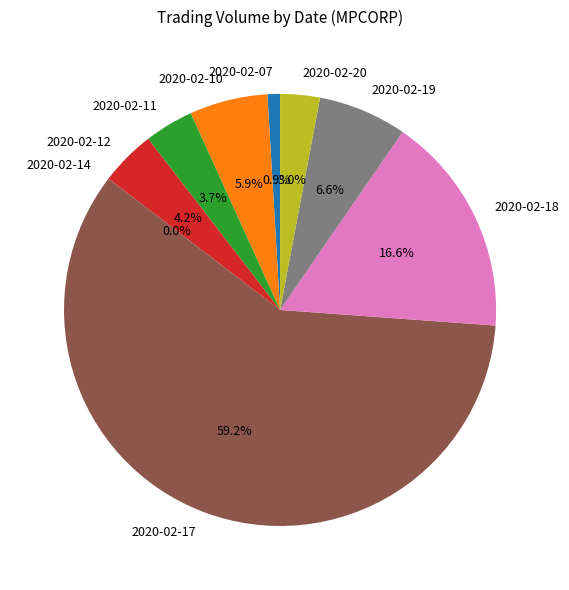

True or false: 2020-02-17 accounts for 70% of the total.

False